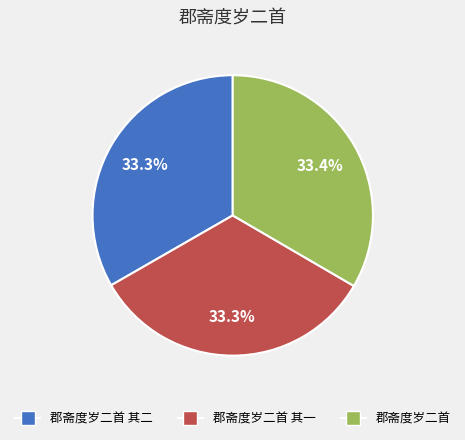

Does any single category account for the majority?

No